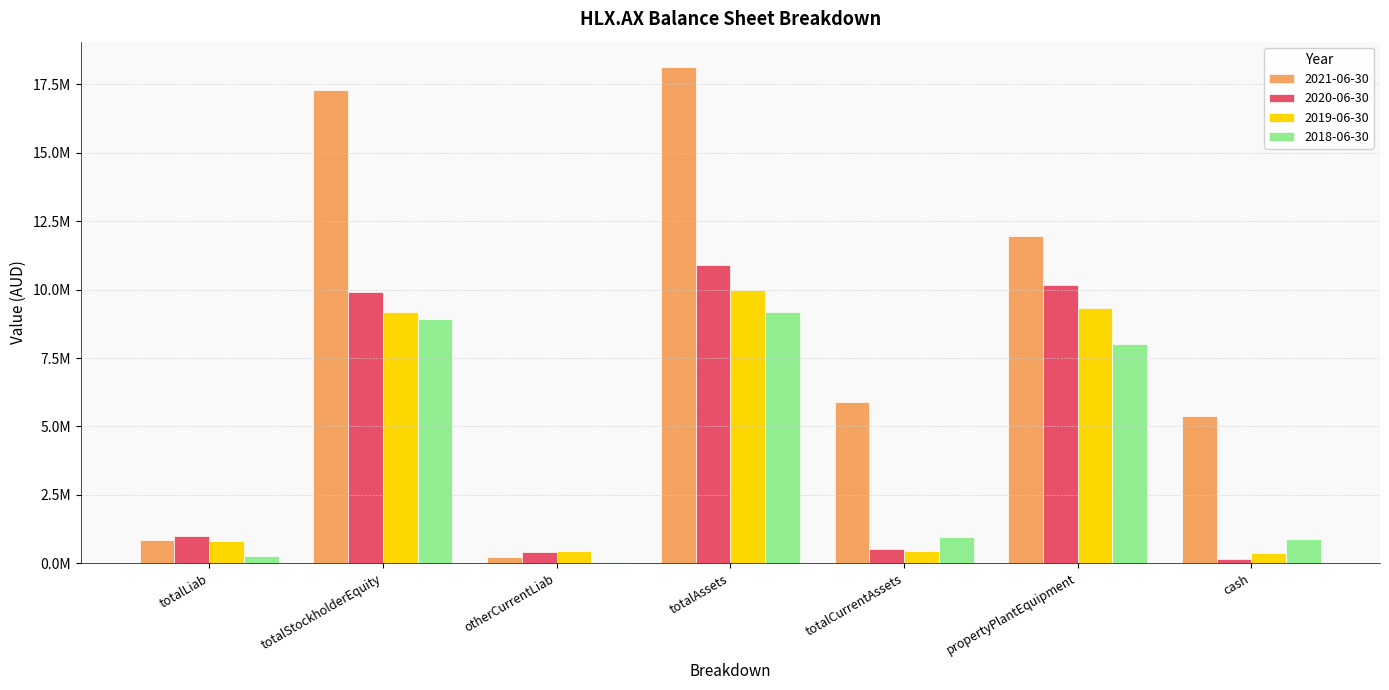

Read the 2020-06-30 value at totalStockholderEquity, to the nearest 10.

9904430